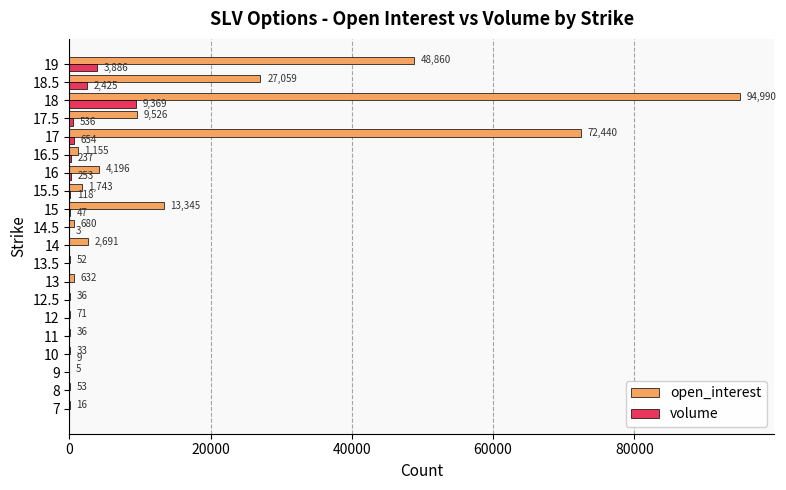

What is the total value across all series at 14?

2691